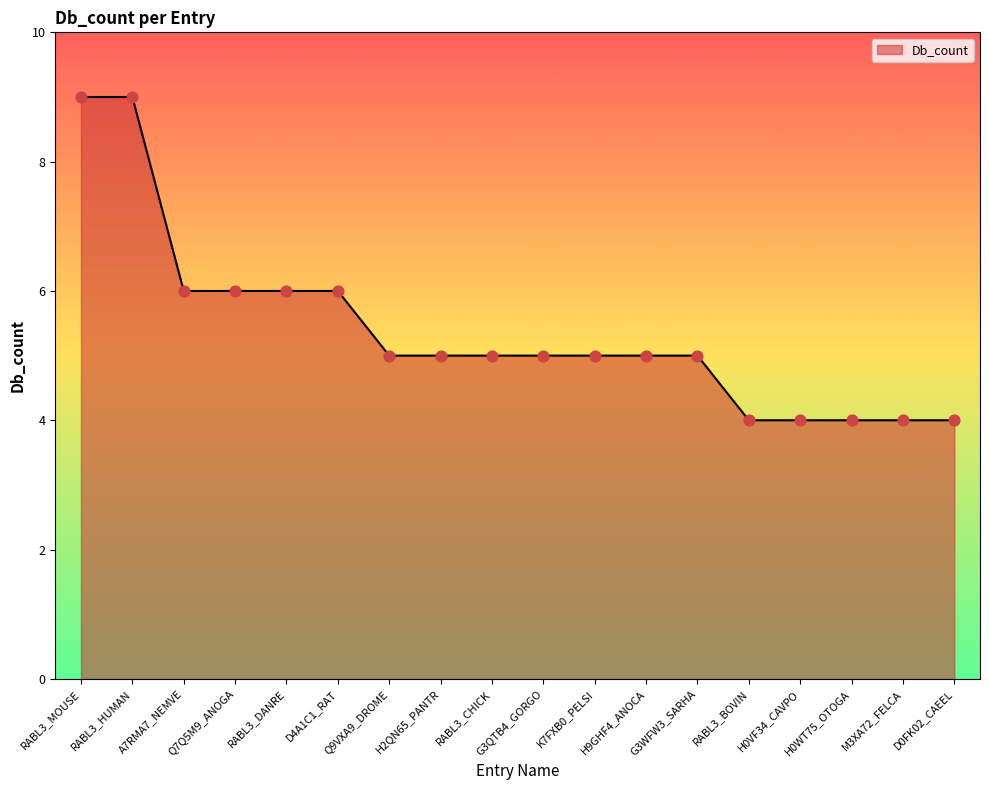

Between H0VF34_CAVPO and A7RMA7_NEMVE, which is larger?

A7RMA7_NEMVE